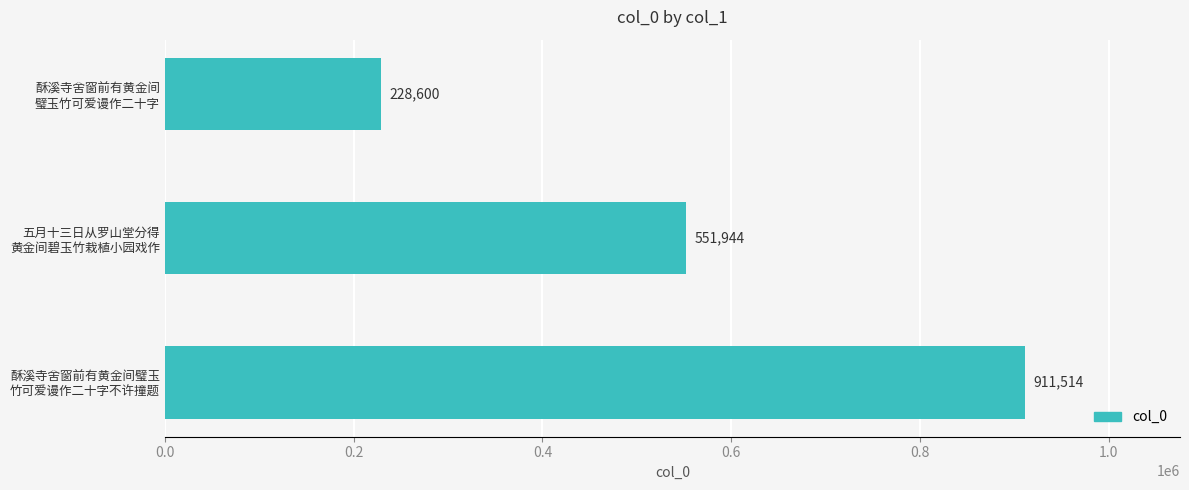

Rank the categories by value from lowest to highest.

酥溪寺舍窗前有黄金间
璧玉竹可爱谩作二十字, 五月十三日从罗山堂分得
黄金间碧玉竹栽植小园戏作, 酥溪寺舍窗前有黄金间璧玉
竹可爱谩作二十字不许撞题